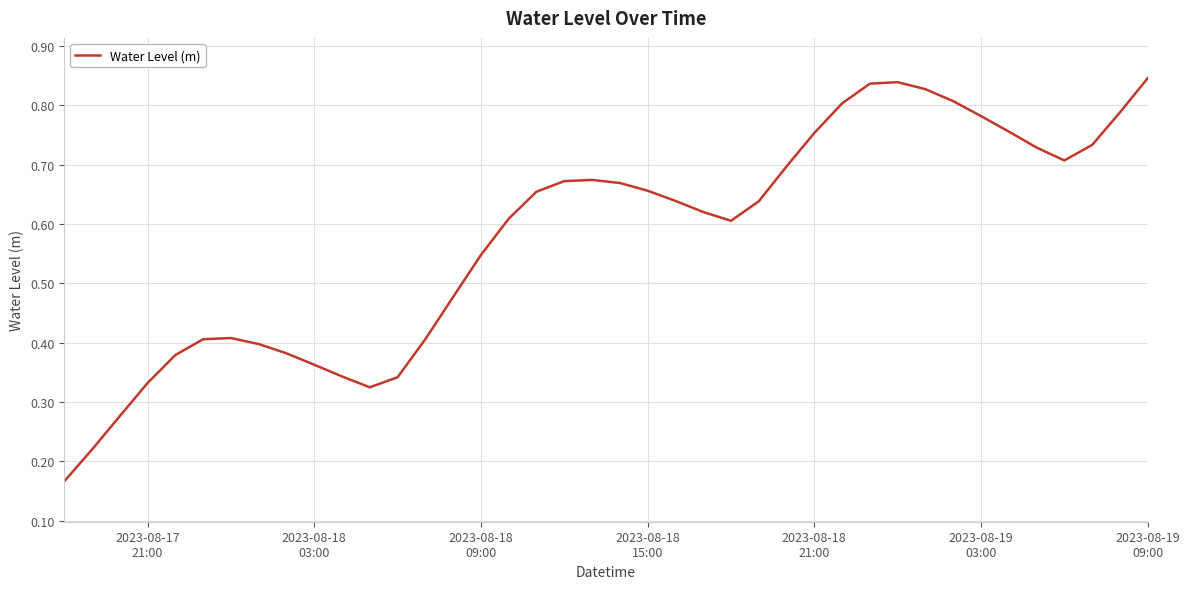

How many distinct data groups are displayed?

1